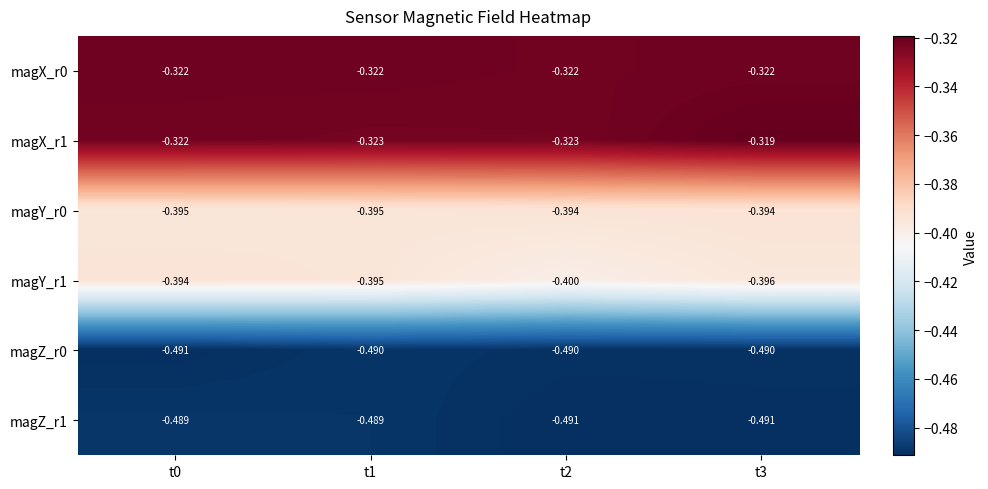

Is the value of magZ_r1 at t3 greater than the value of magX_r1 at t2?

No